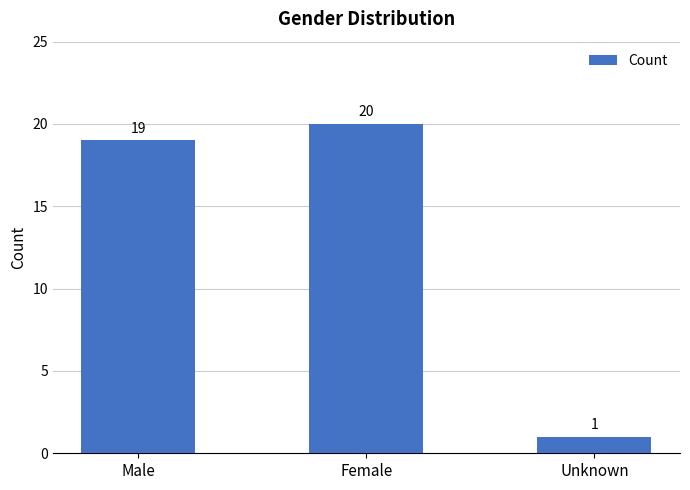

What is the approximate value at Female?

20